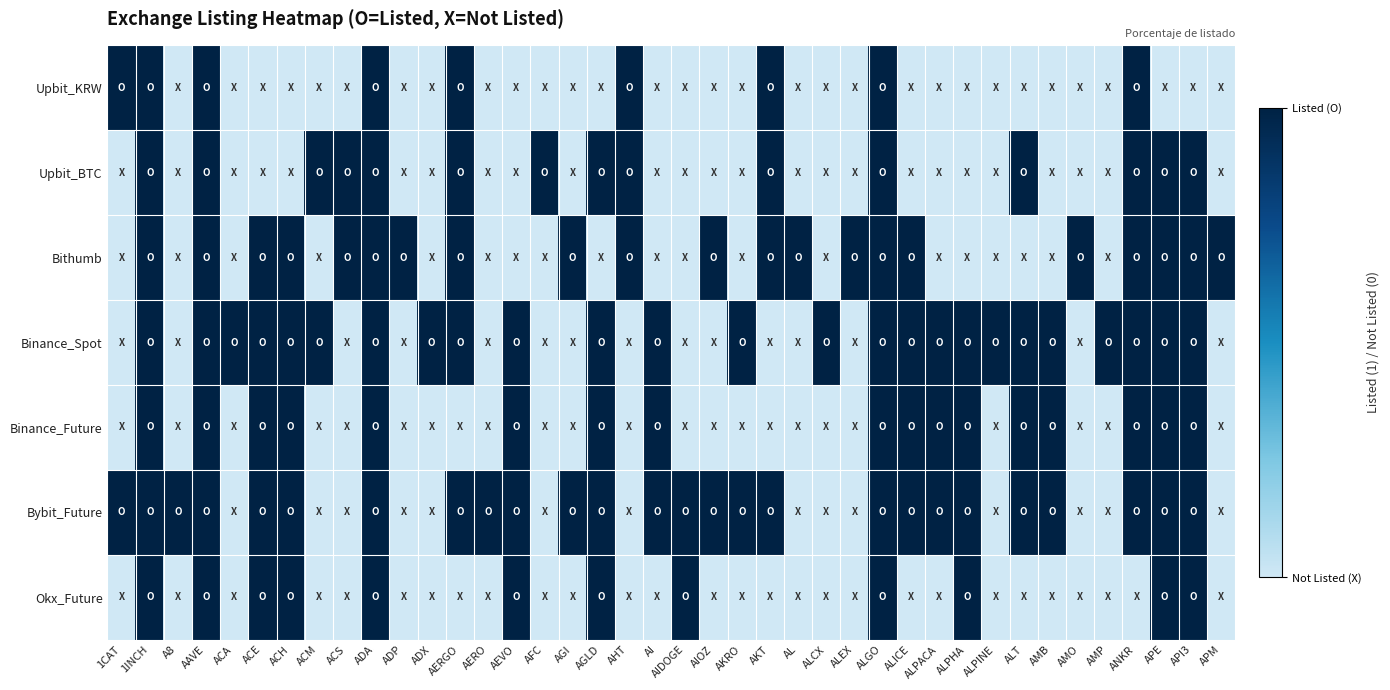

At AHT, list the series in order from smallest to largest.

Binance_Spot, Binance_Future, Bybit_Future, Okx_Future, Upbit_KRW, Upbit_BTC, Bithumb